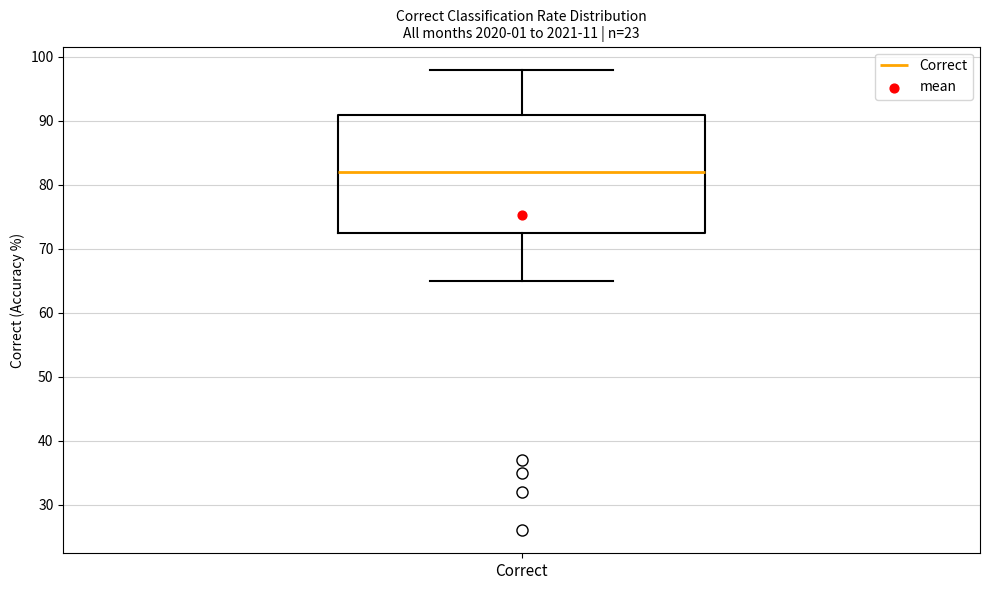

Read this box plot against the y-axis: the position of the median line, the range covered by the box, and the ends of both whiskers. The values are not printed on the chart, so give them approximately, as read against the axis.

median 82, box 73 to 91, whiskers 65 to 98